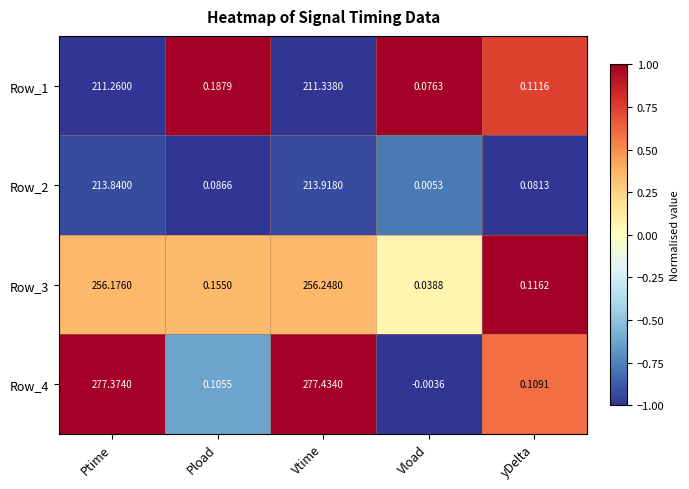

Is the value of Row_3 at Vload greater than the value of Row_2 at Pload?

No